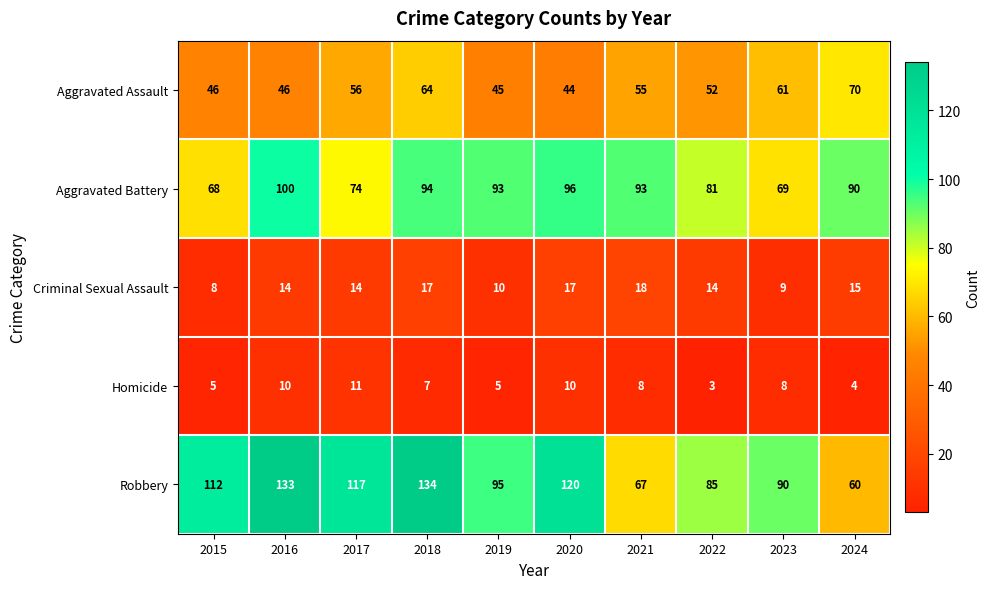

What is the difference between the second highest and second lowest values in the Aggravated Assault series?

19